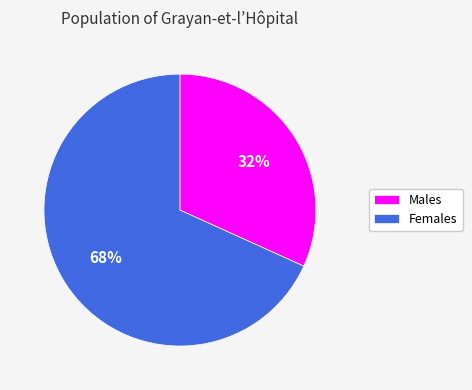

Is the sum of Females and Males greater than half?

Yes